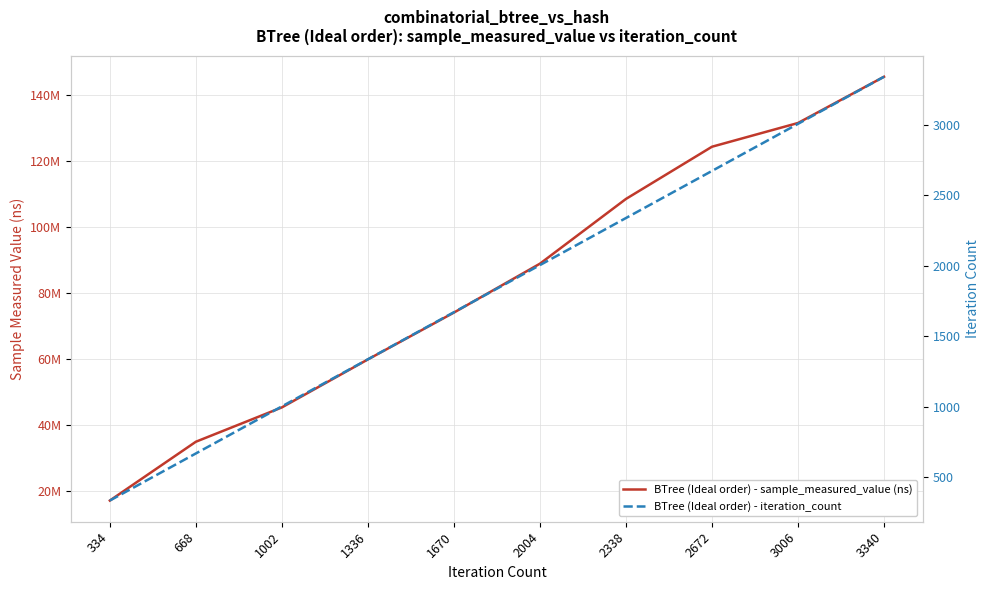

True or false: BTree (Ideal order) - iteration_count has a value of 570 at 334.

False